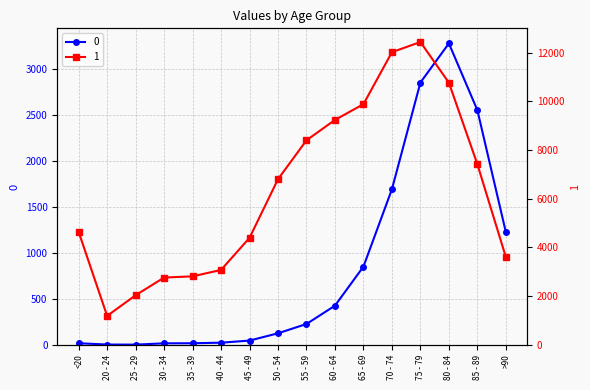

Is it true that 1 equals 2765 at 30 - 34?

True